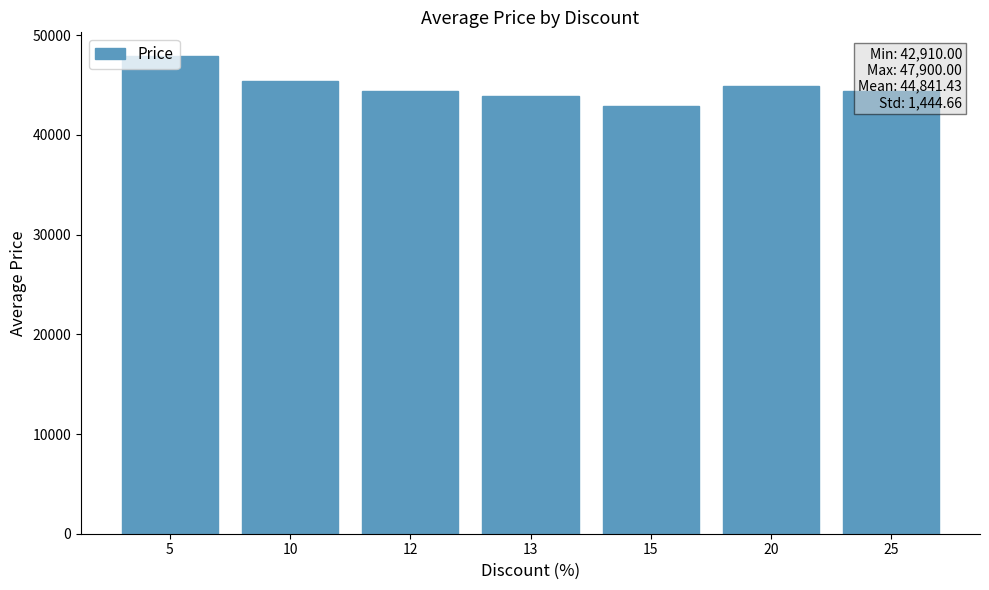

At which category does the chart reach its minimum across all series?

15